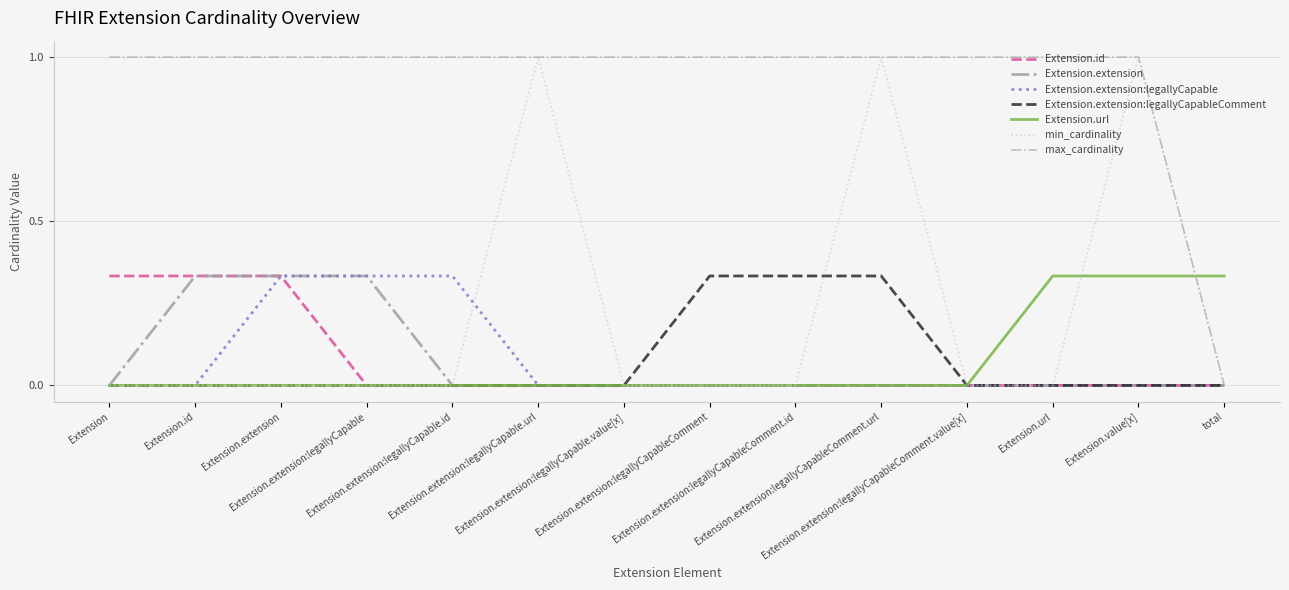

Does the chart display data point markers on the line(s)?

No